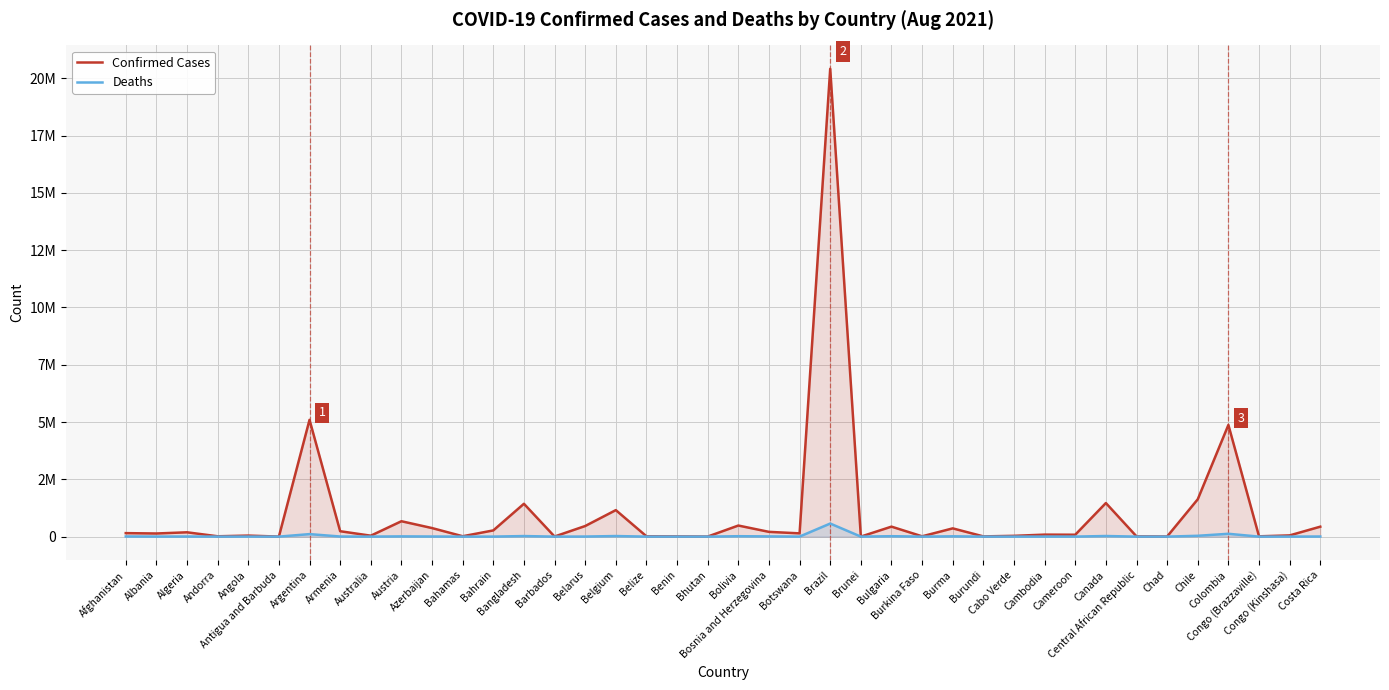

What is the label of the 18th point from the right?

Botswana